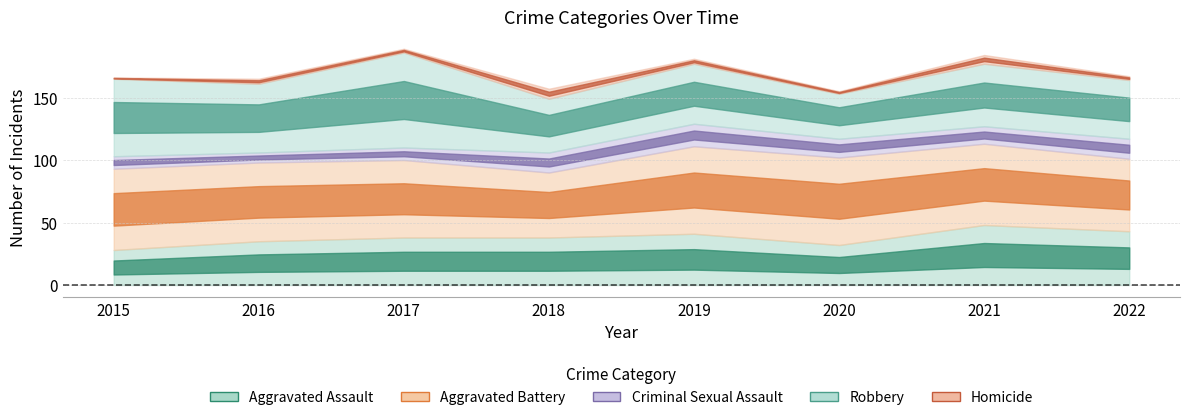

True or false: Criminal Sexual Assault and Aggravated Battery intersect in this chart.

False